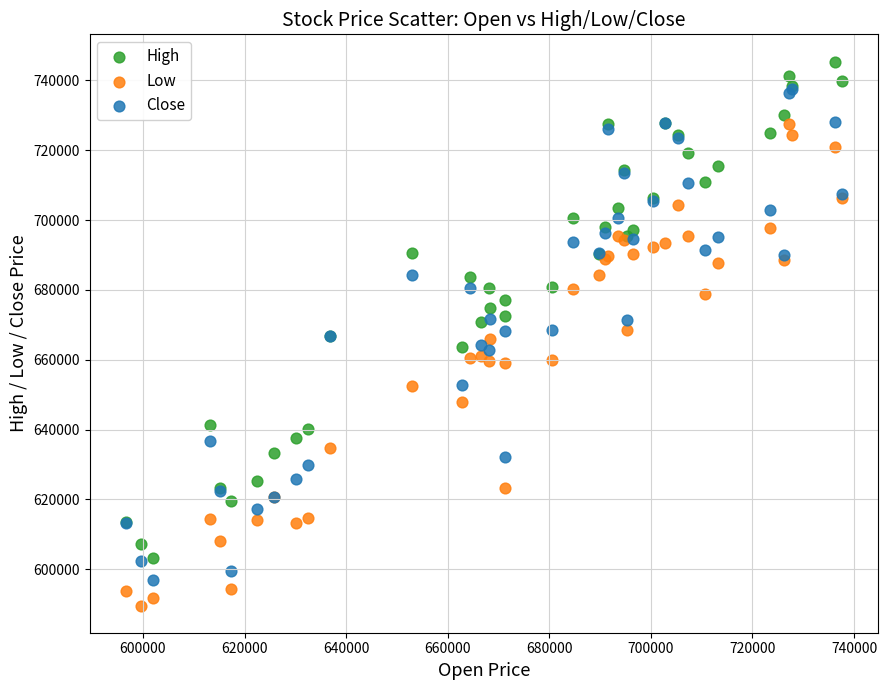

What are all the series names shown in the legend?

High, Low, Close